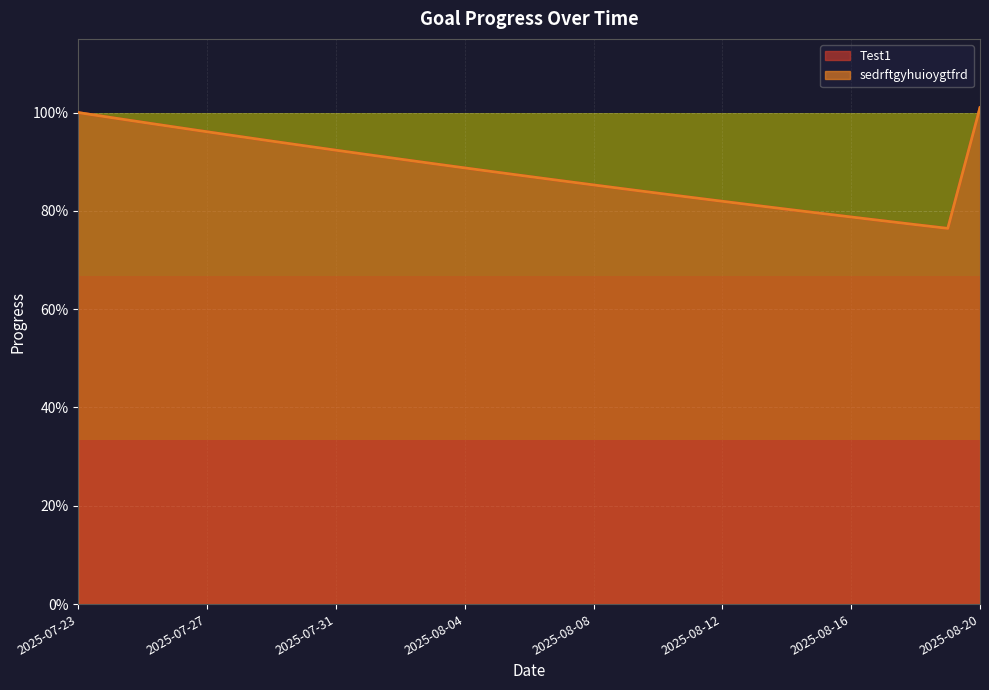

Between 2025-07-30 and 2025-08-05, which is larger?

2025-07-30